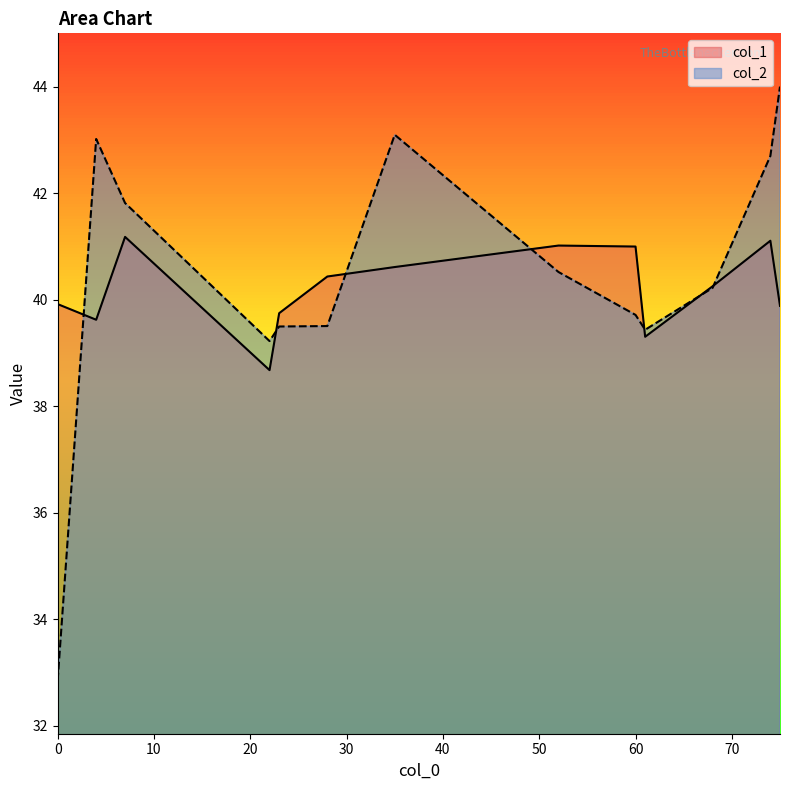

Reading left to right, transcribe all the data shown in this chart.

col_1: 0=39.9	74=41.1	35=40.6	7=41.2	52=41.0	23=39.8	61=39.3	22=38.7	60=41.0	28=40.4	75=39.9	4=39.6	68=40.3
col_2: 0=32.9	74=42.7	35=43.1	7=41.8	52=40.5	23=39.5	61=39.4	22=39.2	60=39.7	28=39.5	75=44.0	4=43.0	68=40.2